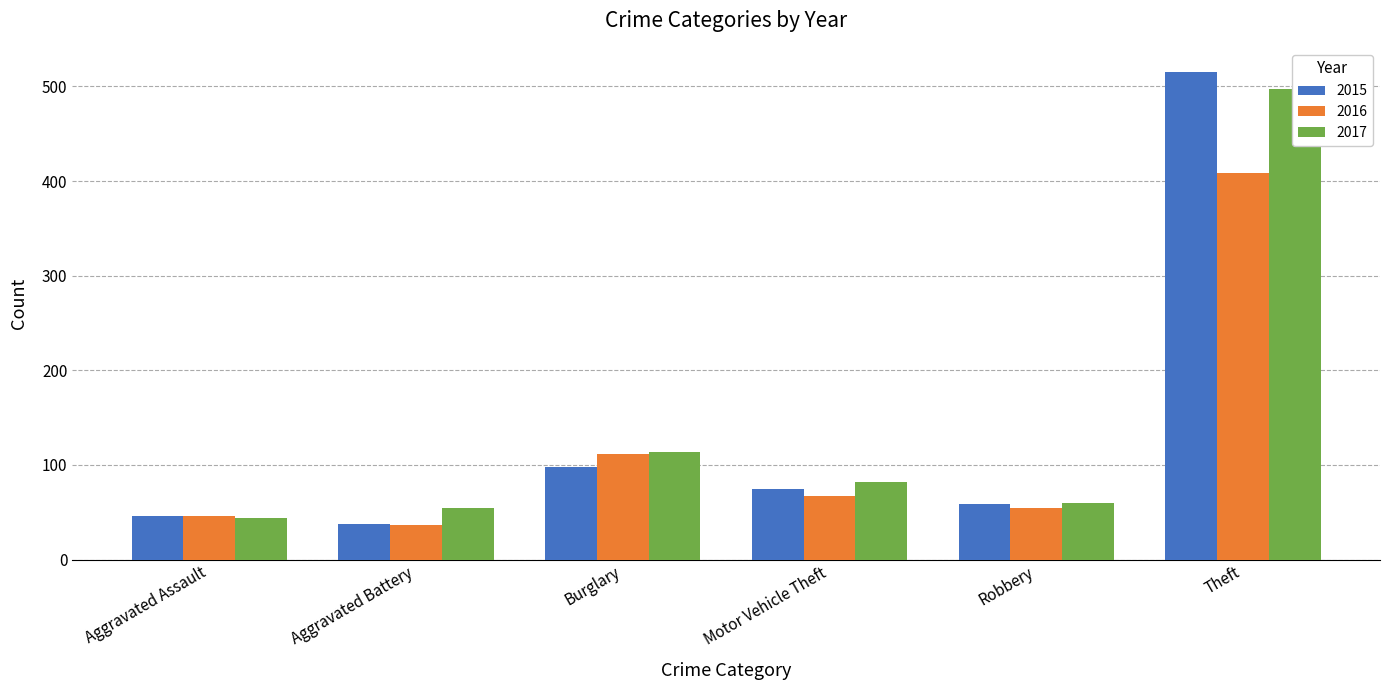

What is the maximum value for 2016?

409